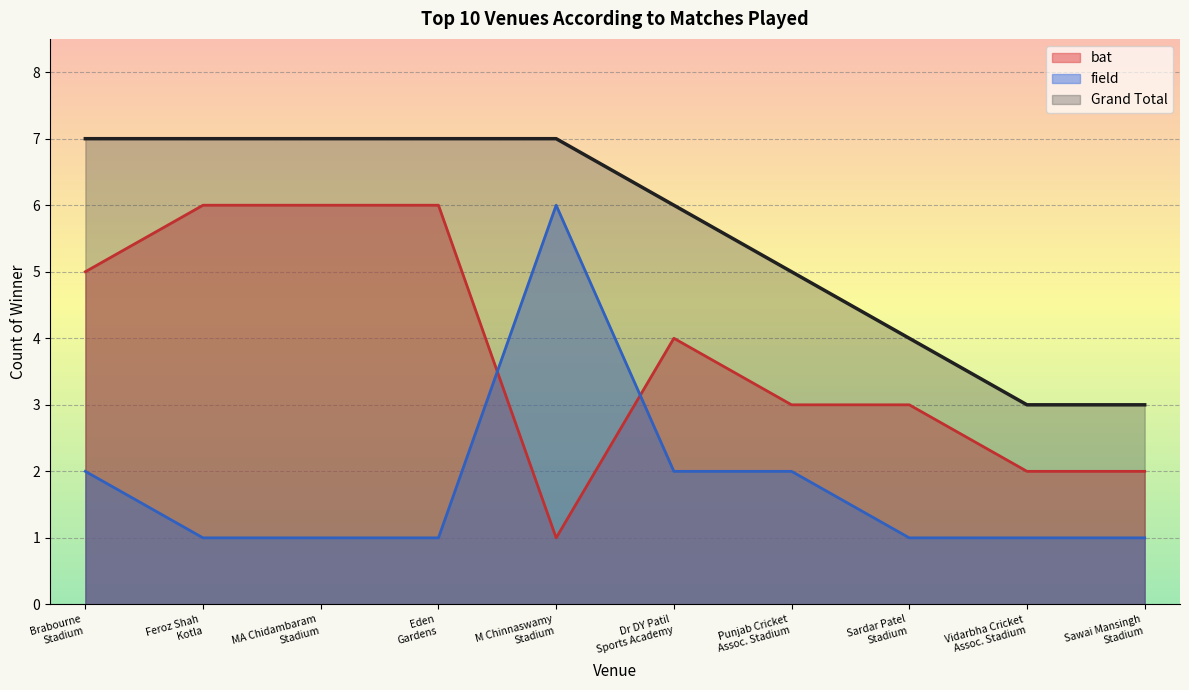

Between Sawai Mansingh Stadium and Dr DY Patil Sports Academy, which is larger?

Dr DY Patil Sports Academy